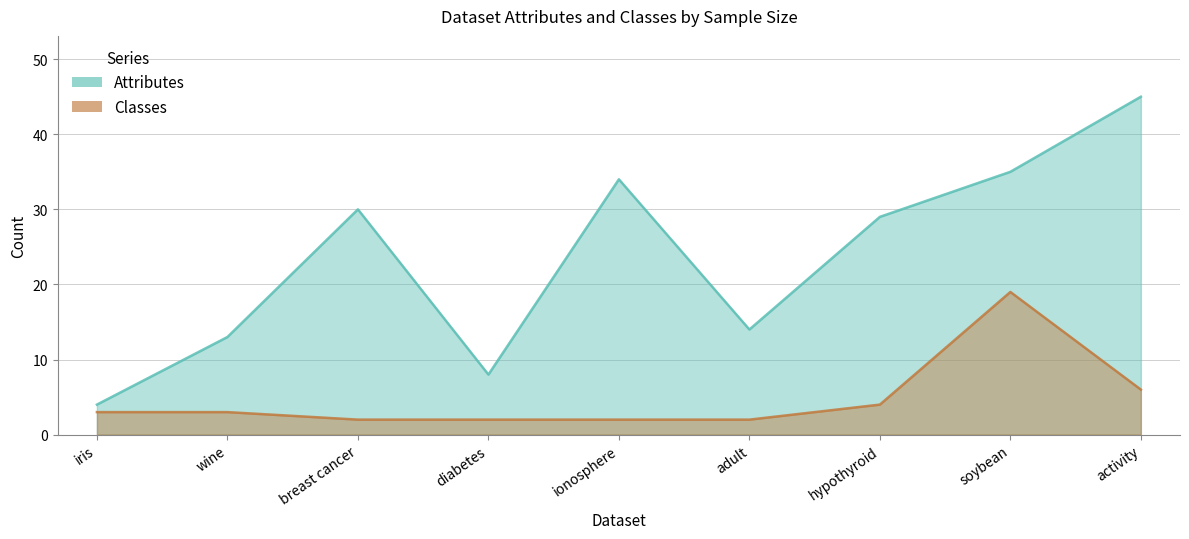

The Attributes series shows 29 at hypothyroid. True or false?

True